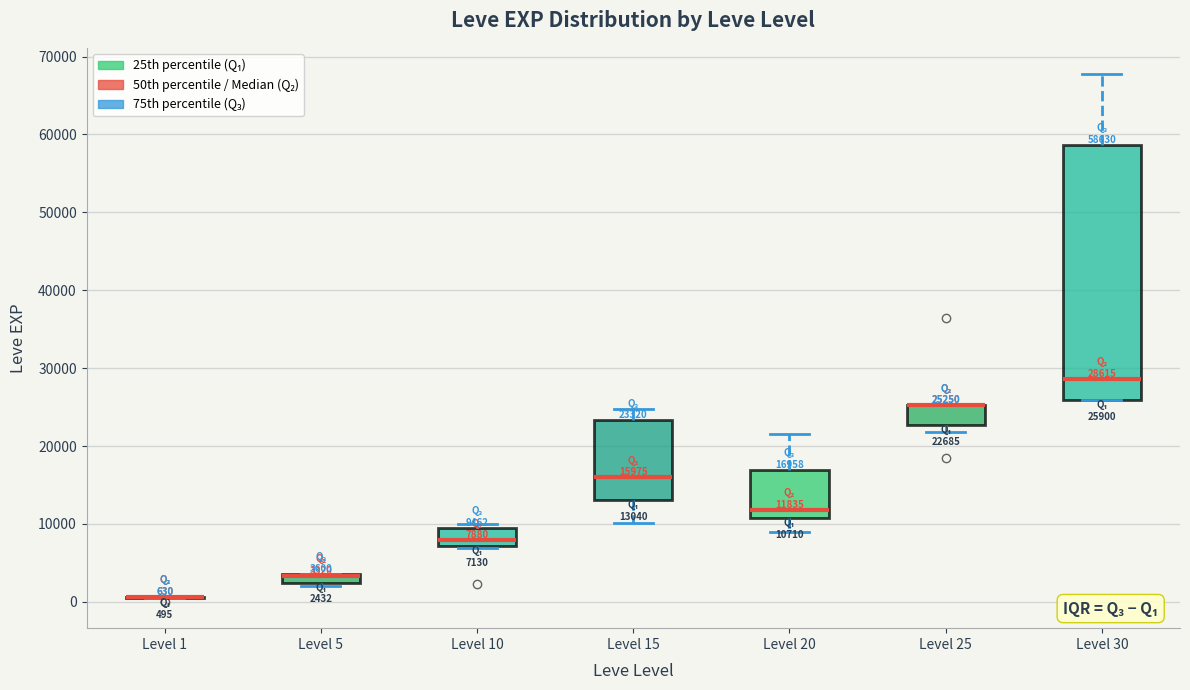

Comparing the boxes themselves (not the whiskers), which one is the tallest?

Level 30